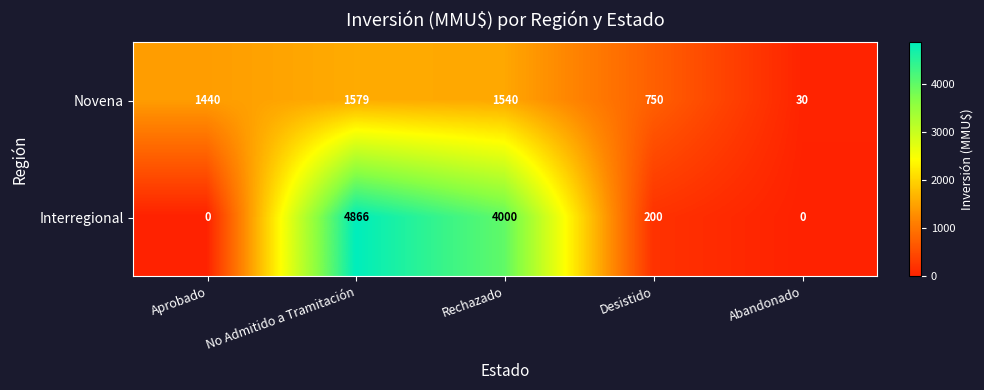

List the series in order of their overall mean, highest first.

Interregional, Novena